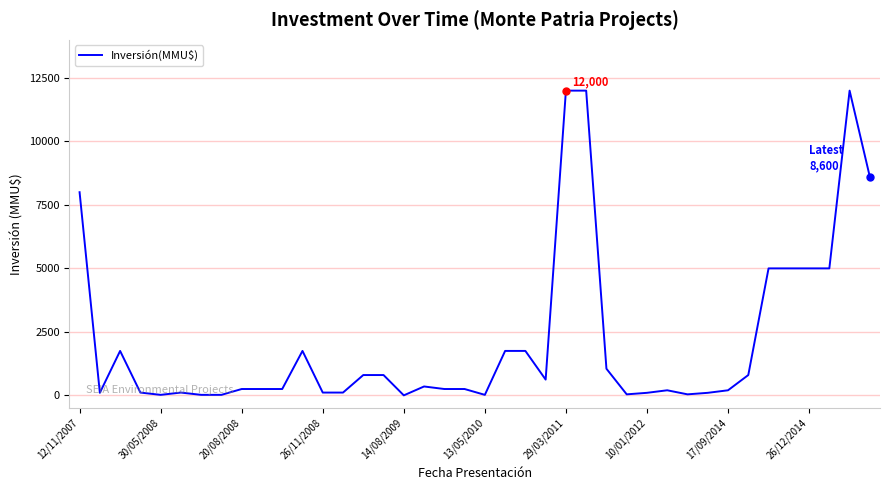

What is the maximum value shown in the chart?

12000